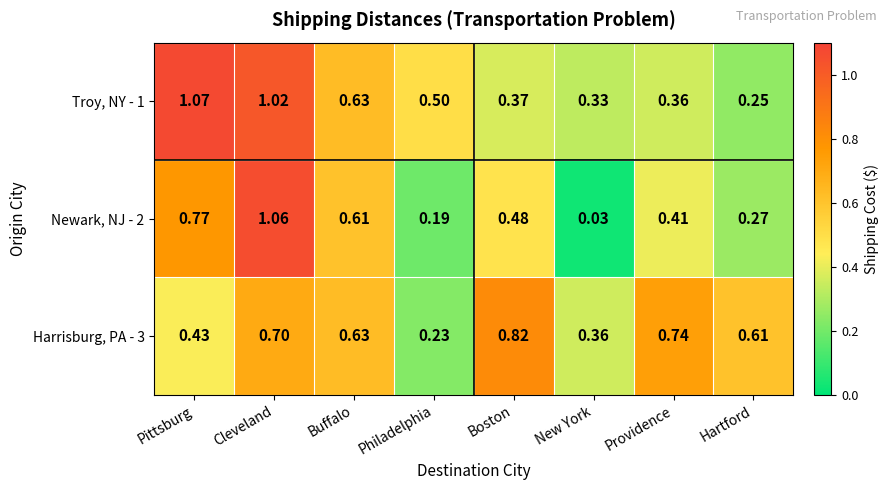

At which label is Troy, NY - 1 closest to 0?

Hartford